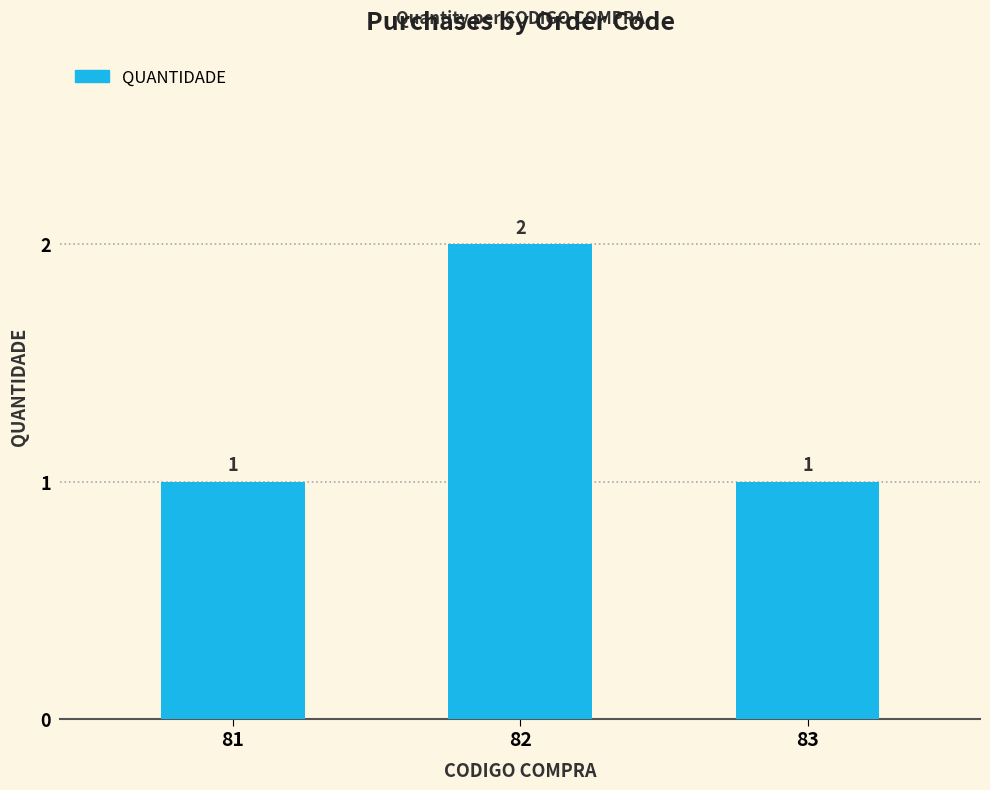

Count the values in the range 1 to 2.

3